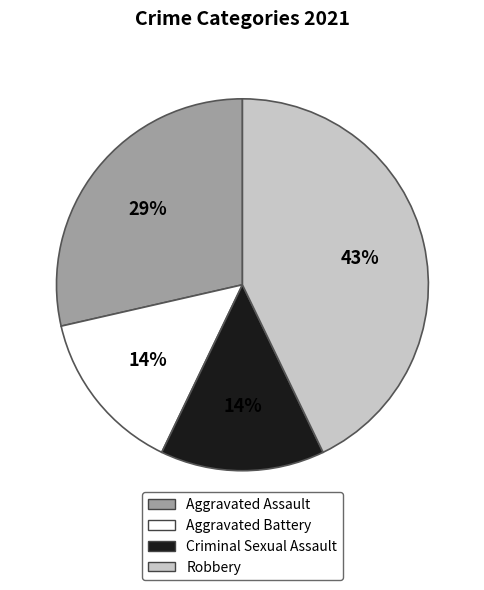

Is there a majority slice in this chart?

No